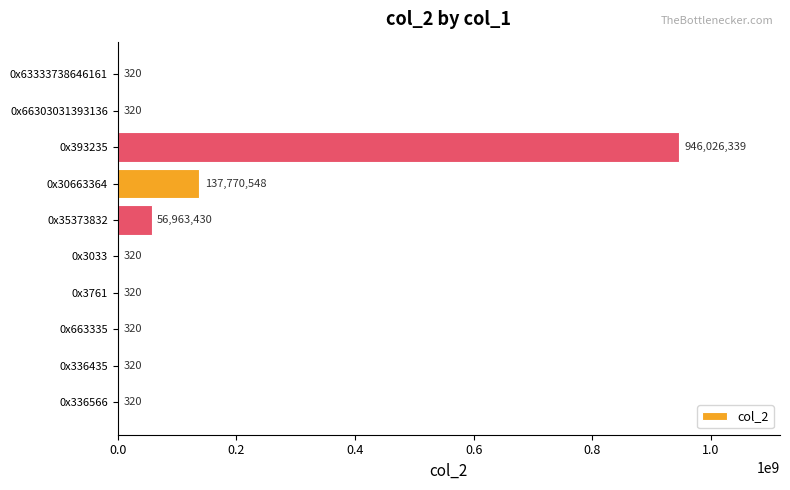

What is the sum of all values?

1140762557